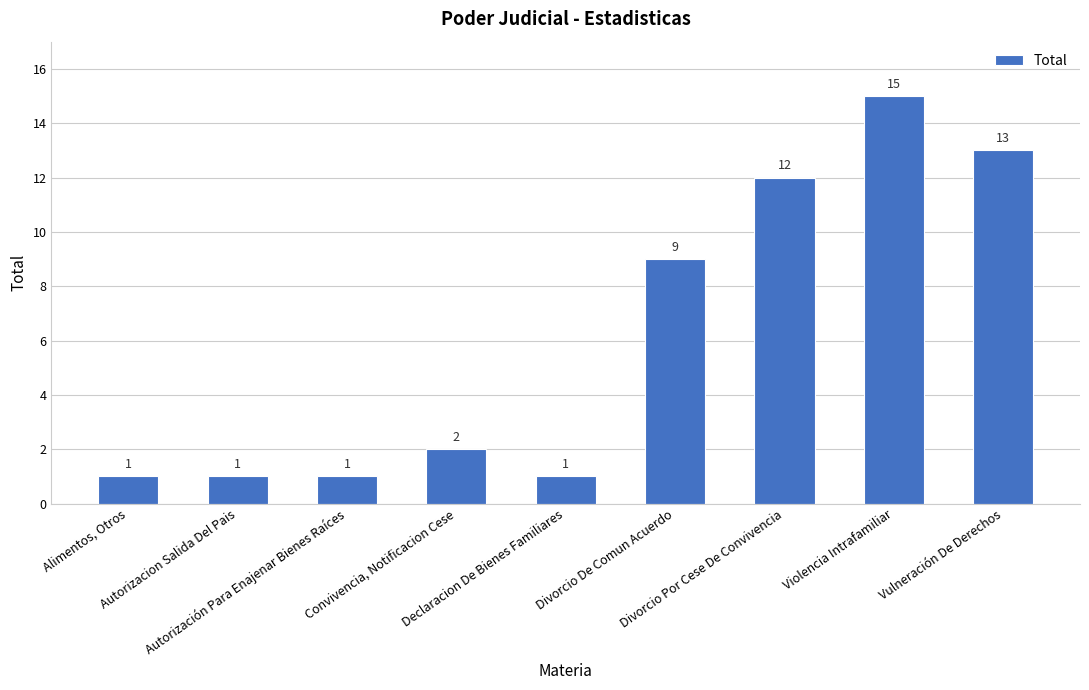

Approximately how many times larger is the value at Autorizacion Salida Del Pais compared to Alimentos, Otros?

1.0